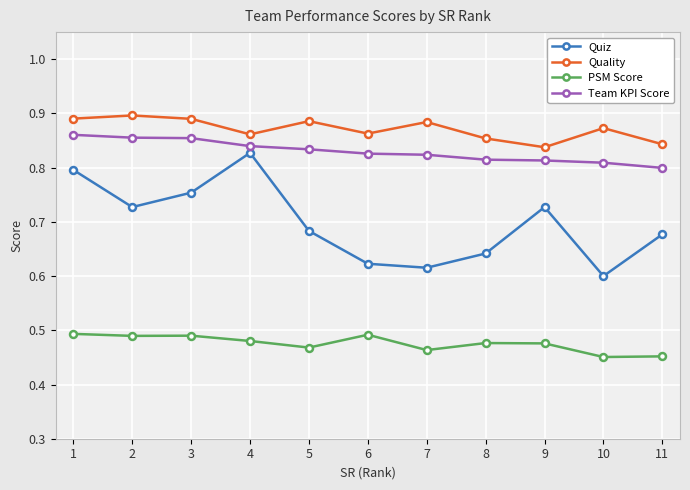

Count the number of categories in the chart.

11